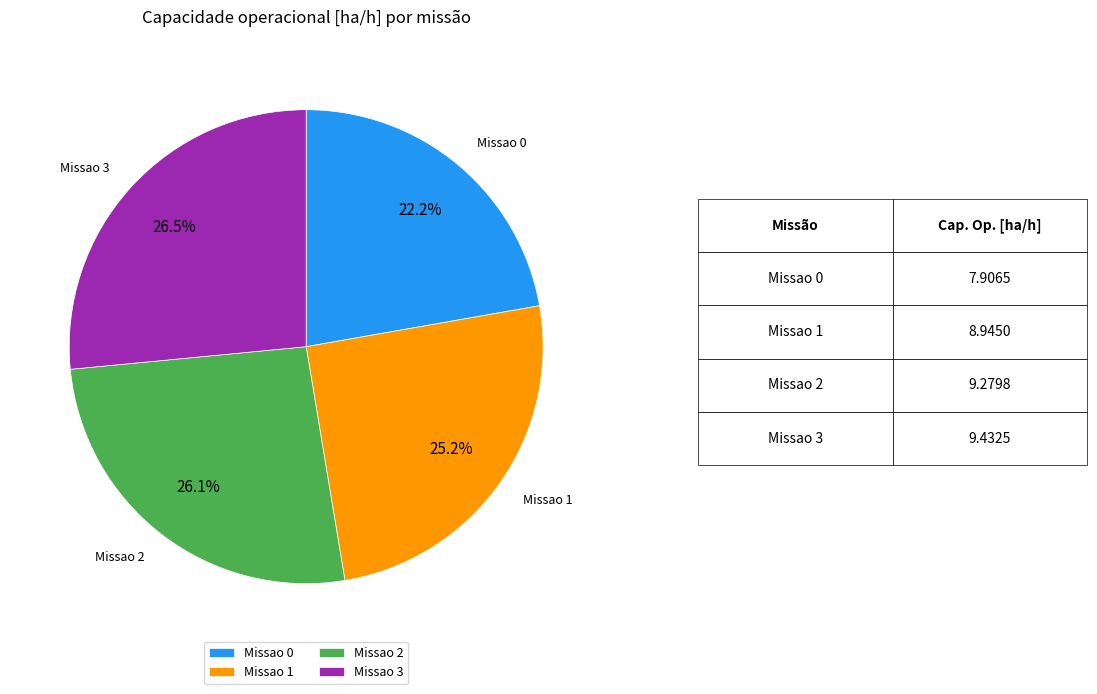

What is the smallest slice in the pie chart?

Missao 0